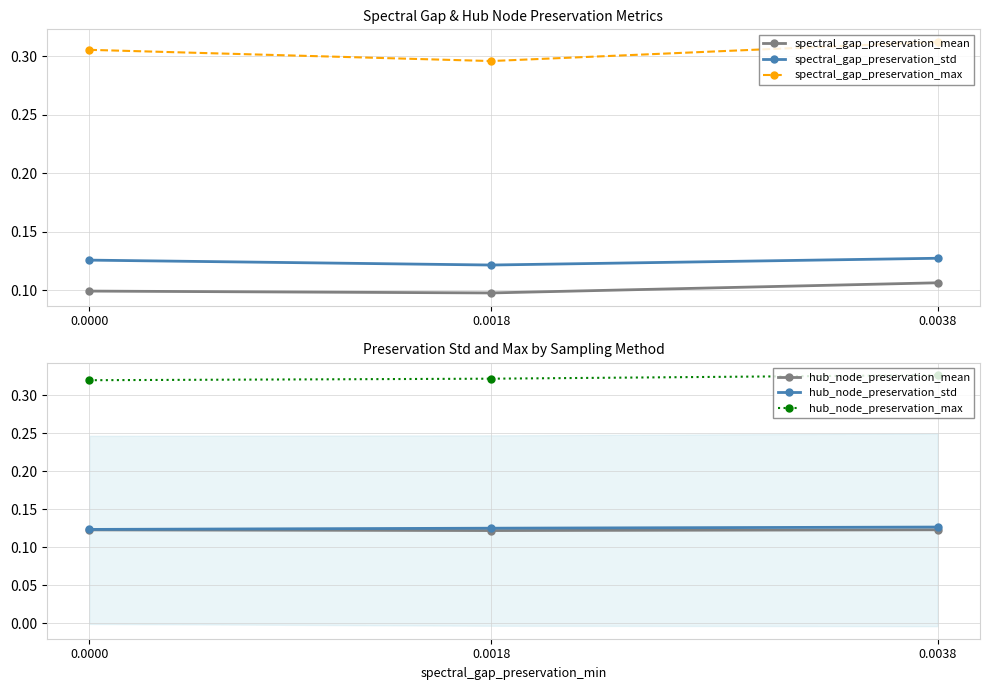

What value does the spectral_gap_preservation_max series have at 0.0000?

0.3